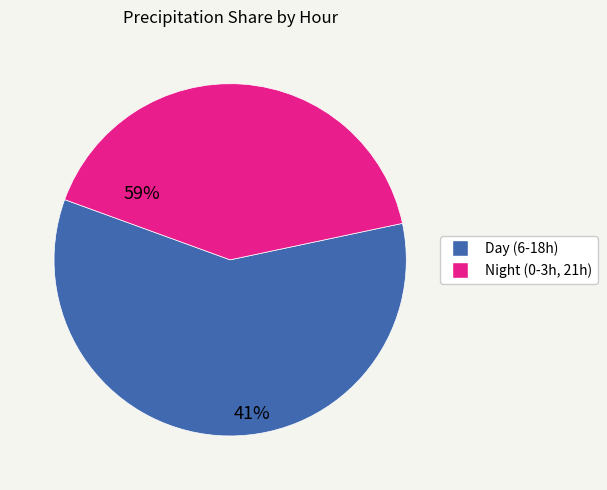

Is there any slice that represents more than half of the pie?

Yes